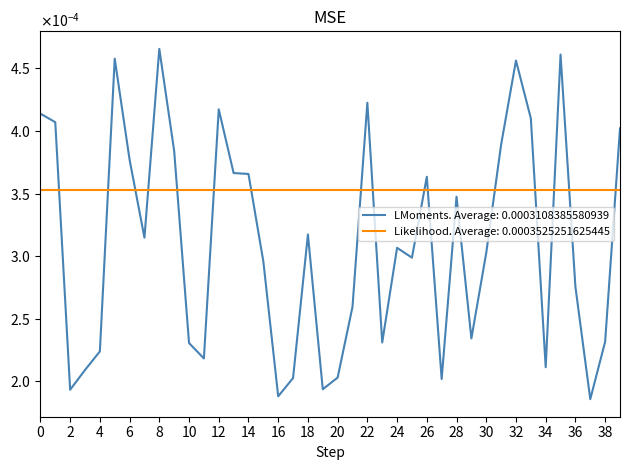

Does the chart display data point markers on the line(s)?

No